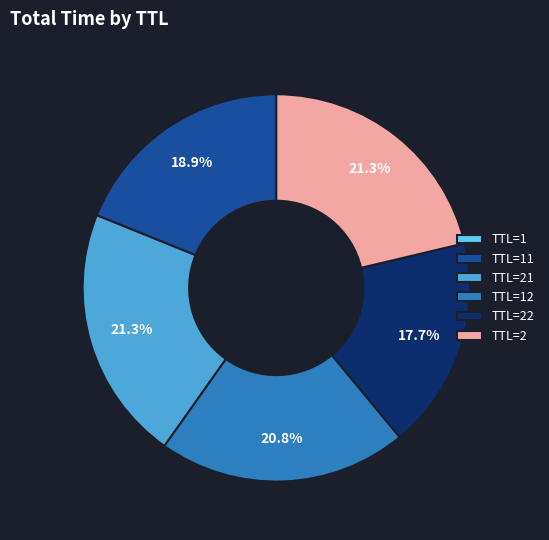

Do TTL=22 and TTL=2 together represent more than half of the pie?

No